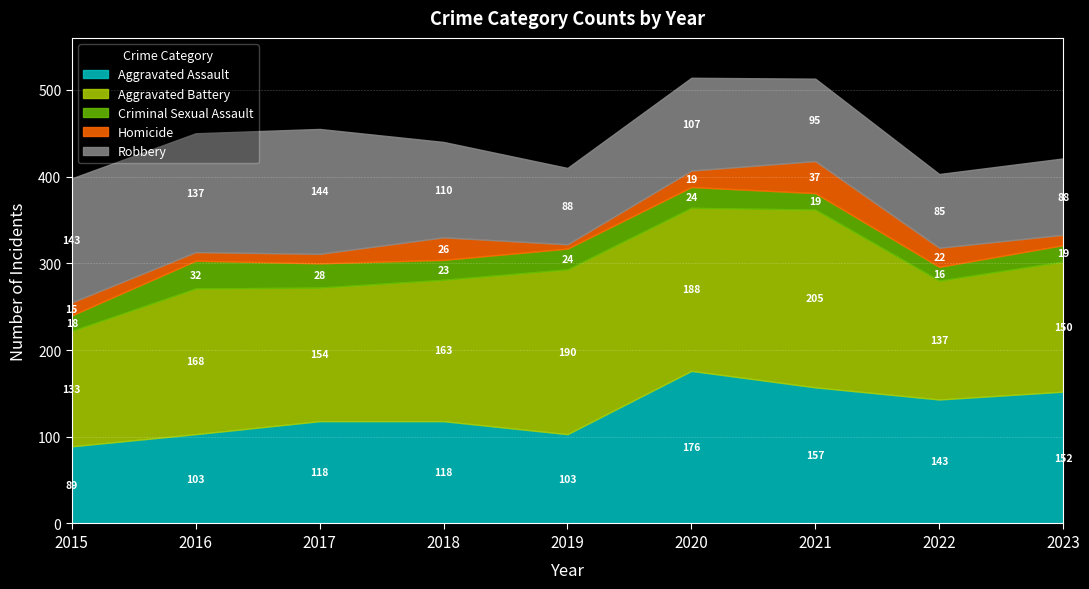

The Aggravated Battery series shows 163 at 2018. True or false?

True